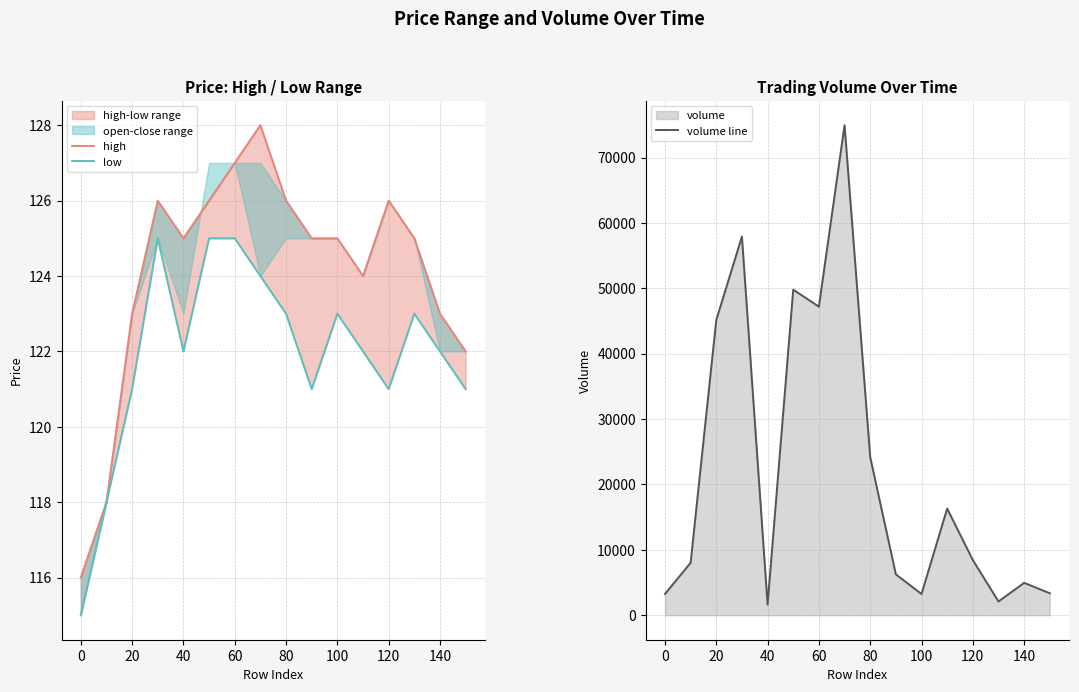

True or false: volume line has a value of 1642 at 40.

True